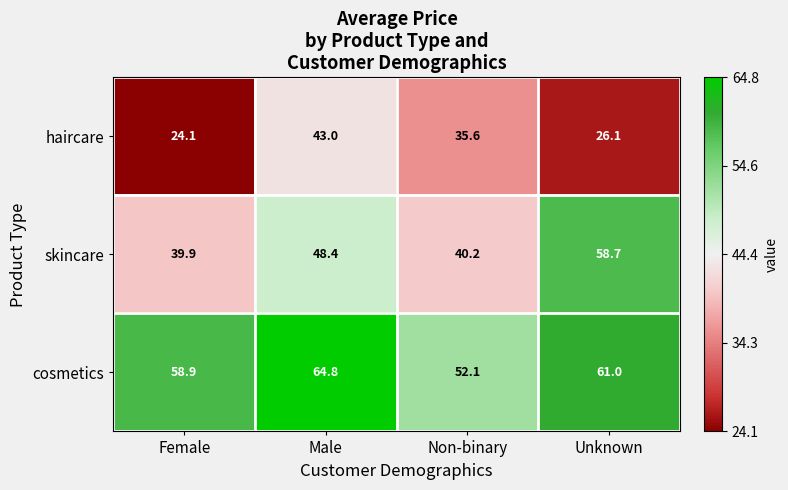

The skincare series shows 69.4 at Female. True or false?

False